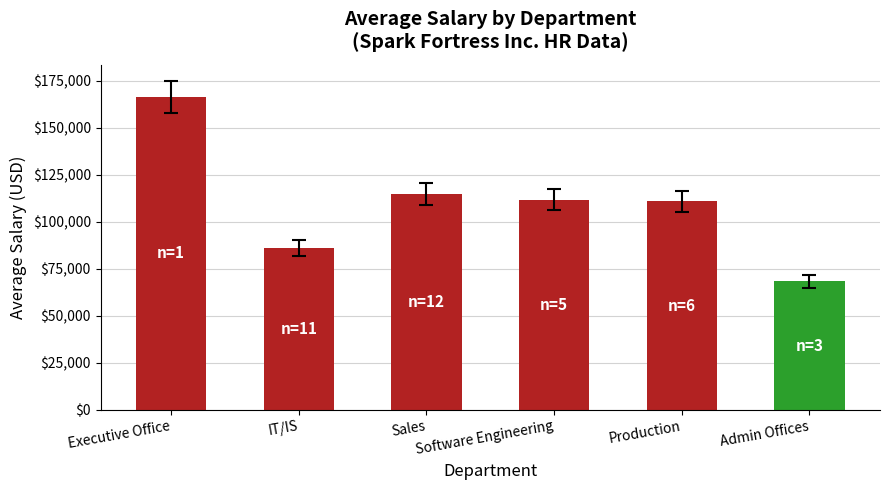

Between Software Engineering and Sales, which is larger?

Sales